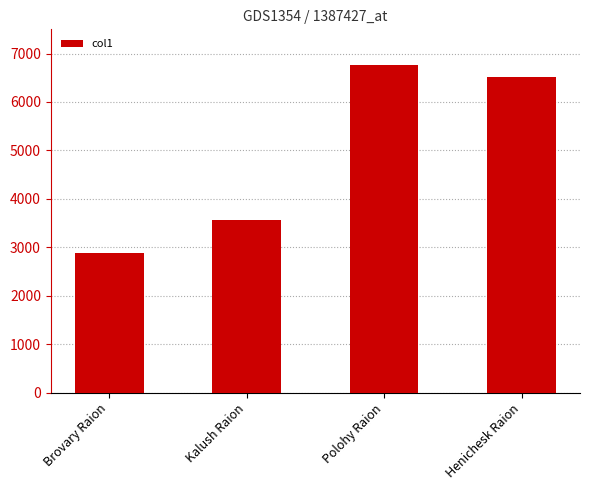

List the labels in order of value, smallest first.

Brovary Raion, Kalush Raion, Henichesk Raion, Polohy Raion